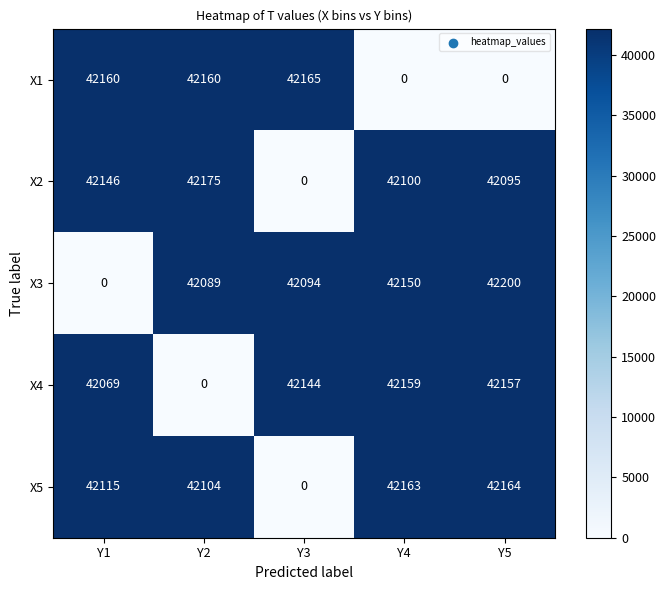

What is the approximate value of X2 at Y1?

42146